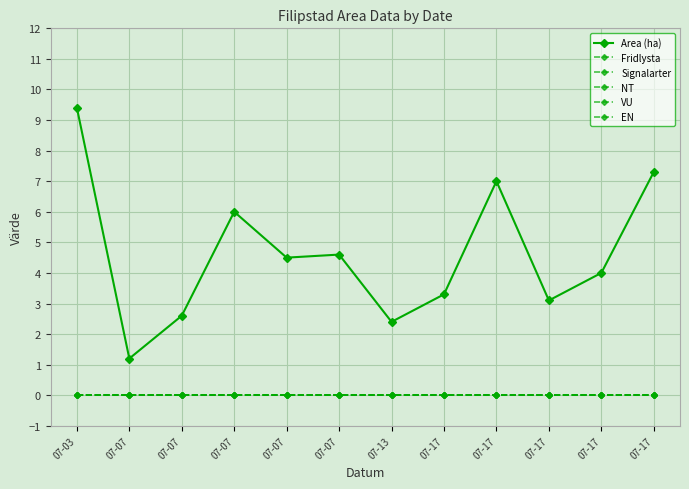

Reading right to left, extract all data points from this chart.

Area (ha): 7.3	4.0	3.1	7.0	3.3	2.4	4.6	4.5	6.0	2.6	1.2	9.4
Fridlysta: 0.0	0.0	0.0	0.0	0.0	0.0	0.0	0.0	0.0	0.0	0.0	0.0
Signalarter: 0.0	0.0	0.0	0.0	0.0	0.0	0.0	0.0	0.0	0.0	0.0	0.0
NT: 0.0	0.0	0.0	0.0	0.0	0.0	0.0	0.0	0.0	0.0	0.0	0.0
VU: 0.0	0.0	0.0	0.0	0.0	0.0	0.0	0.0	0.0	0.0	0.0	0.0
EN: 0.0	0.0	0.0	0.0	0.0	0.0	0.0	0.0	0.0	0.0	0.0	0.0